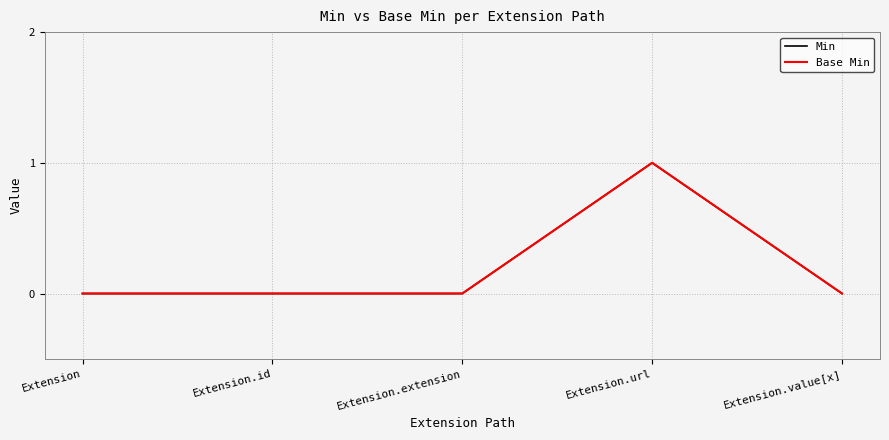

How many interior local peaks does the Min series have?

1